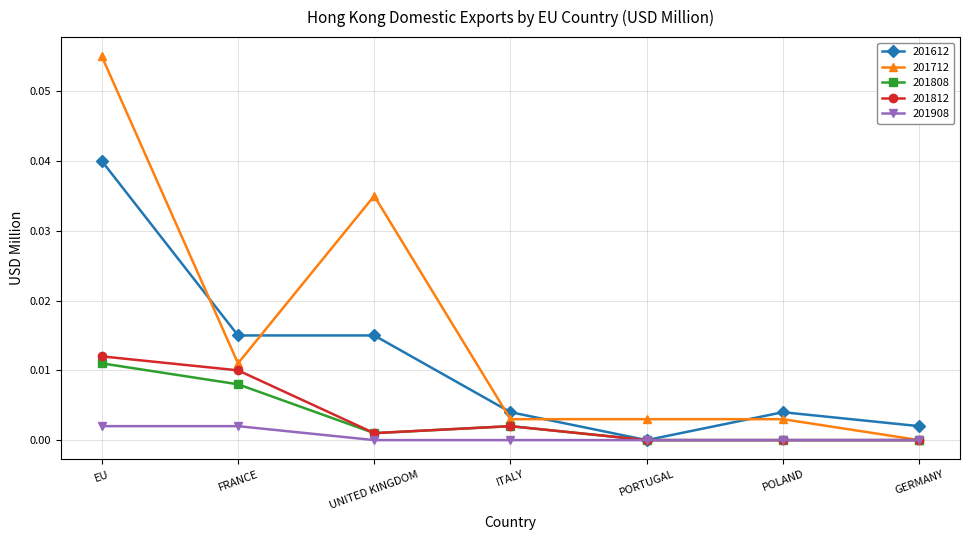

Between which two adjacent categories do 201612 and 201712 first intersect?

EU and FRANCE